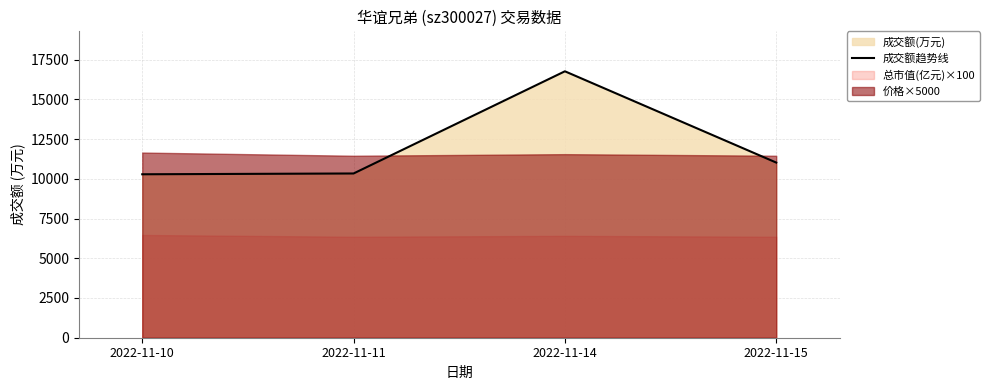

Rank the categories by value from lowest to highest.

2022-11-10, 2022-11-11, 2022-11-15, 2022-11-14